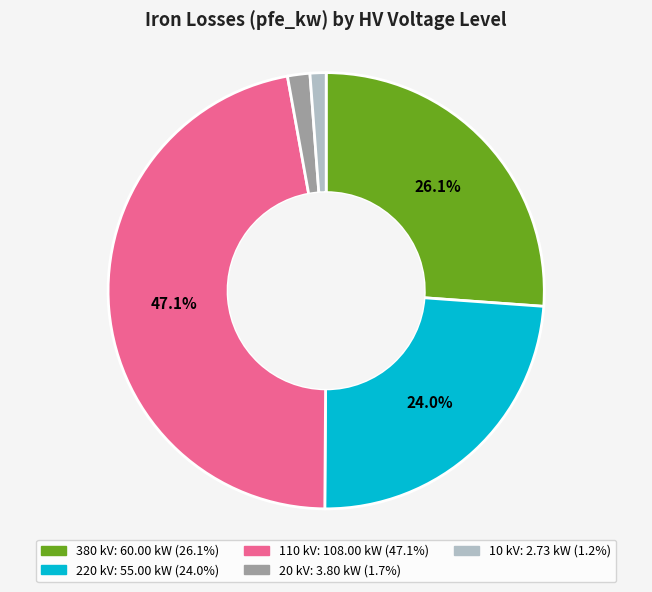

How many segments does this pie chart have?

5